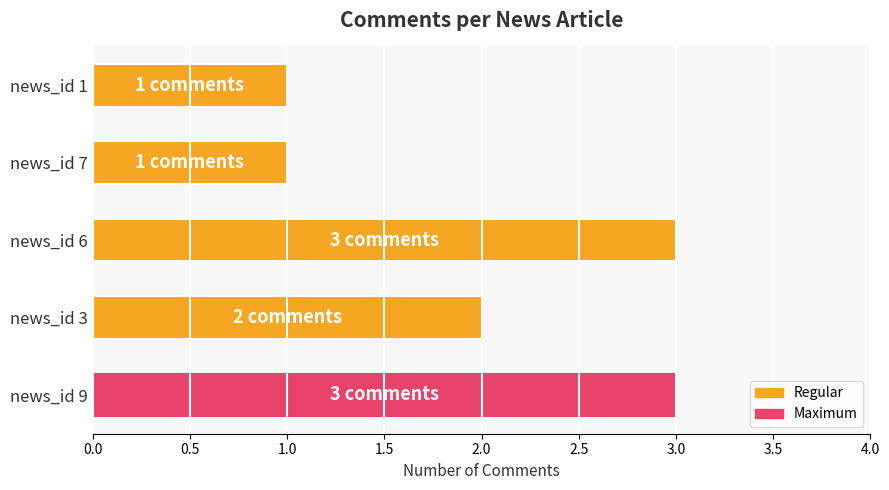

What is the maximum value shown in the chart?

3